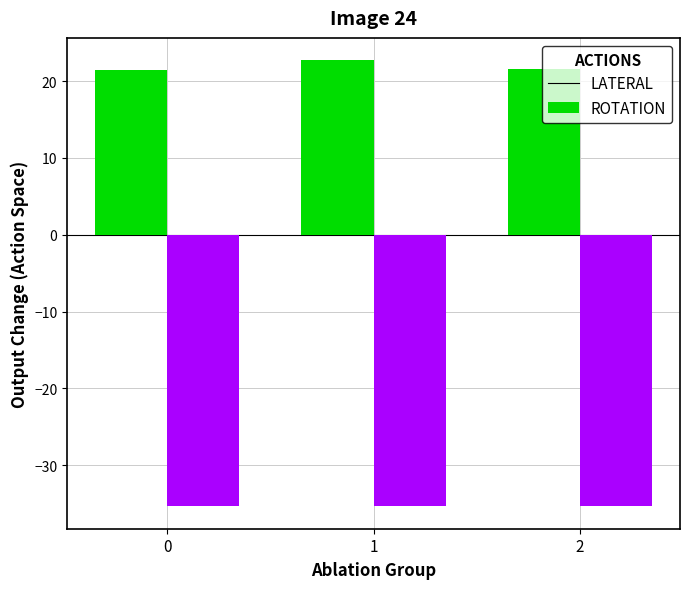

What is the spread (max minus min) of values at 0?

56.9